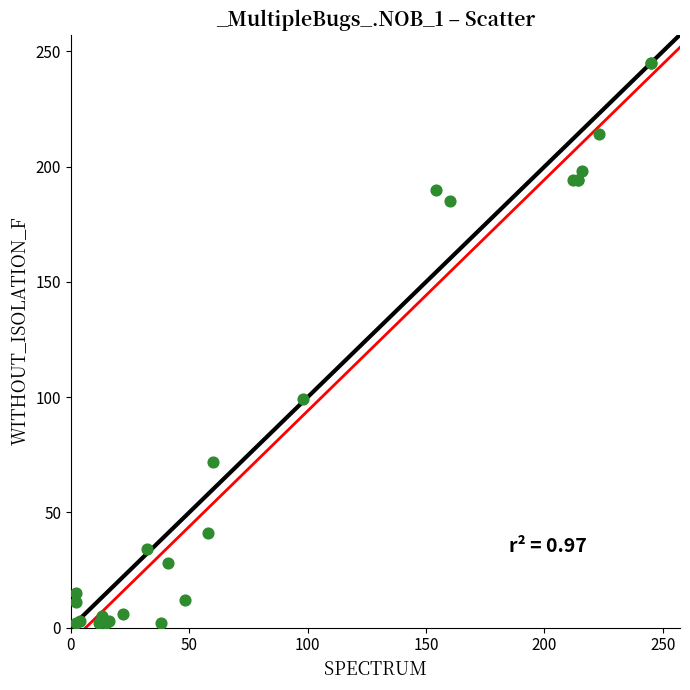

What Y value in the scatter plot is closest to 123?

99